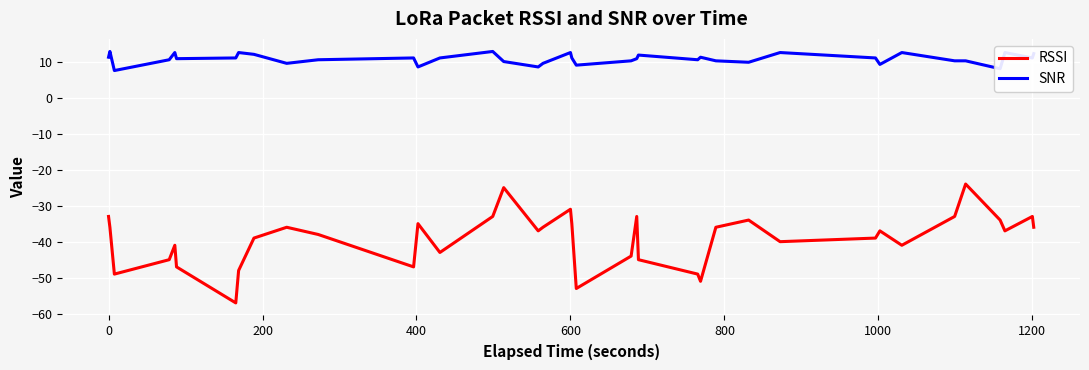

Which series has the largest range (max minus min)?

RSSI